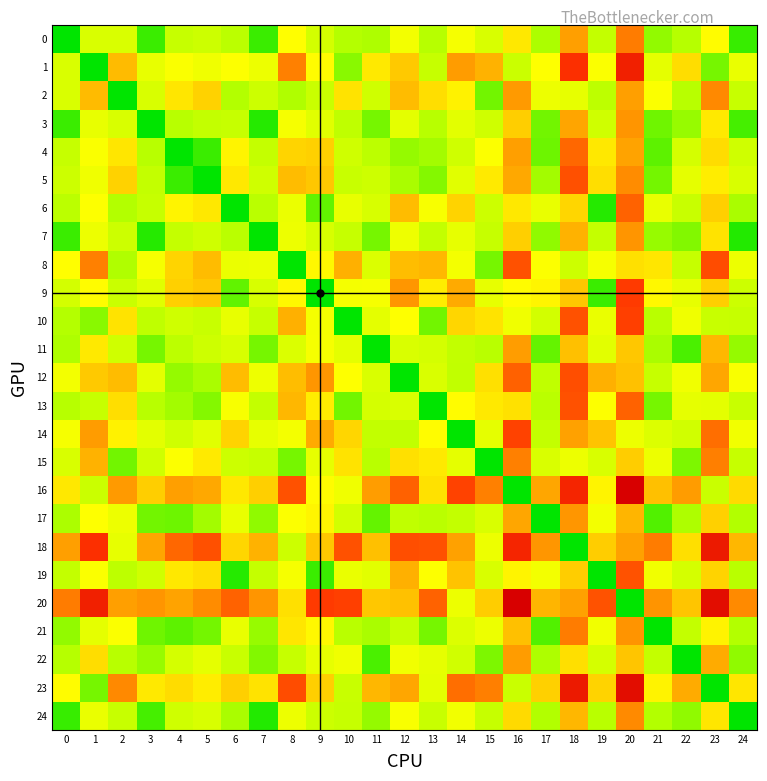

Which has a higher value, 15 or 11?

15